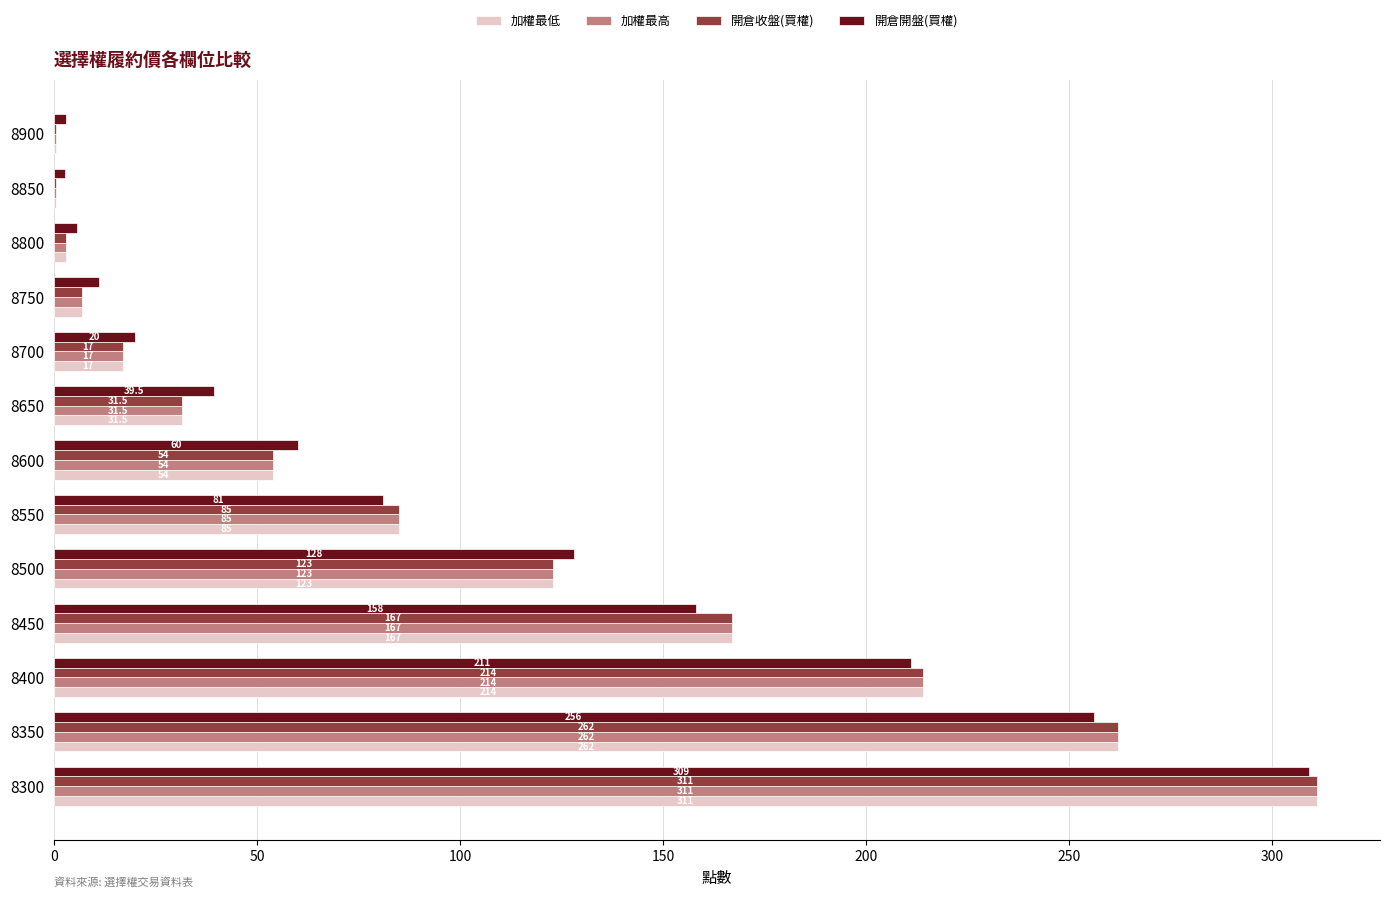

At which label is 加權最高 closest to 155?

8450